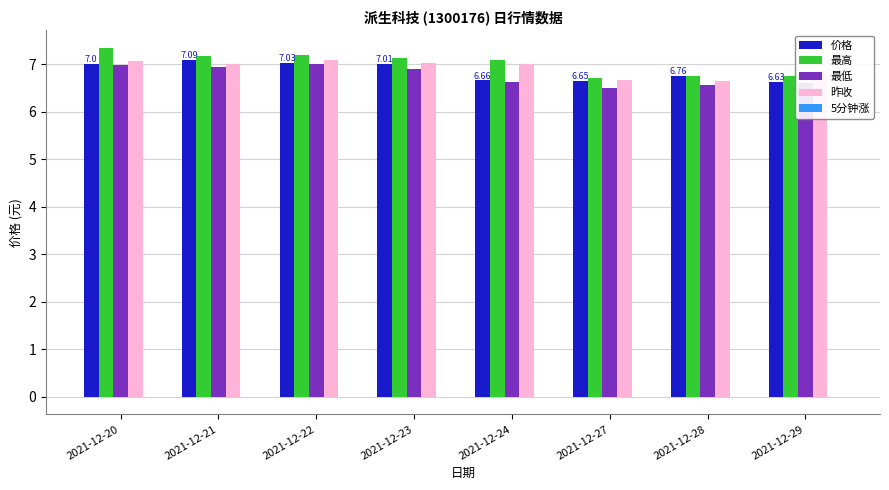

What is the sum of all 最低 values?

54.1